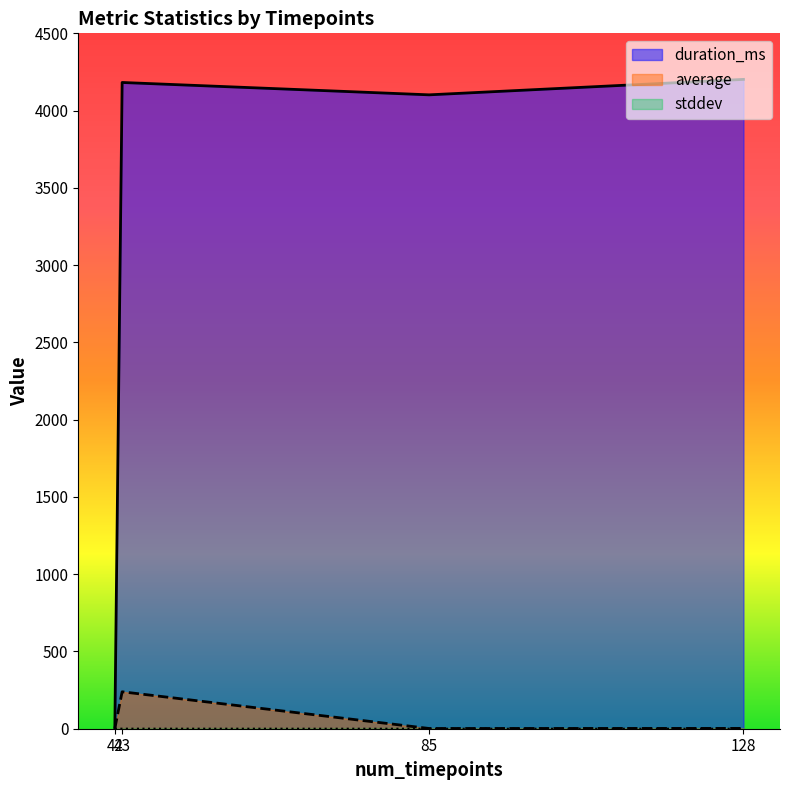

How many values in the duration_ms series exceed 4182?

1